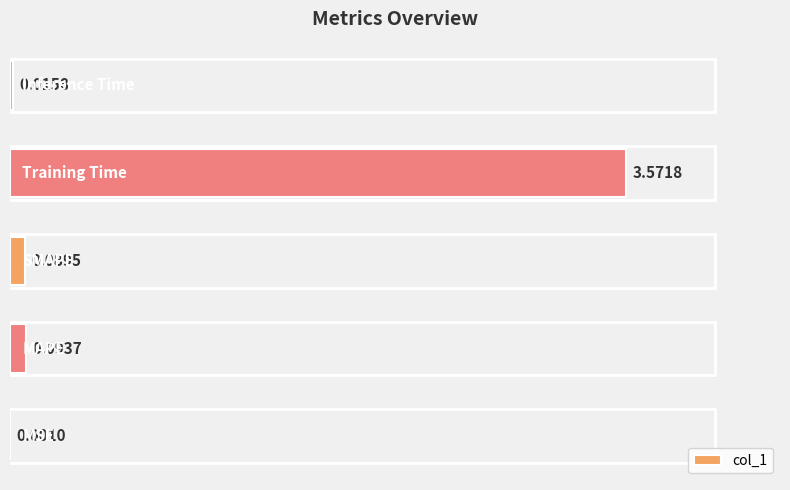

How many data points does each series have?

5